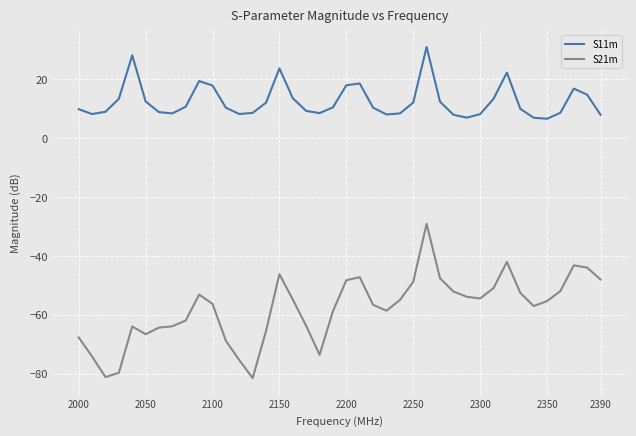

Which series has the largest total across all categories?

S11m